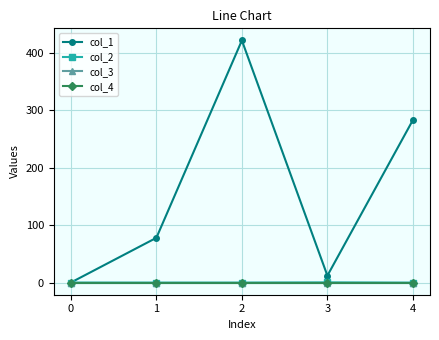

Does the chart display data point markers on the line(s)?

Yes